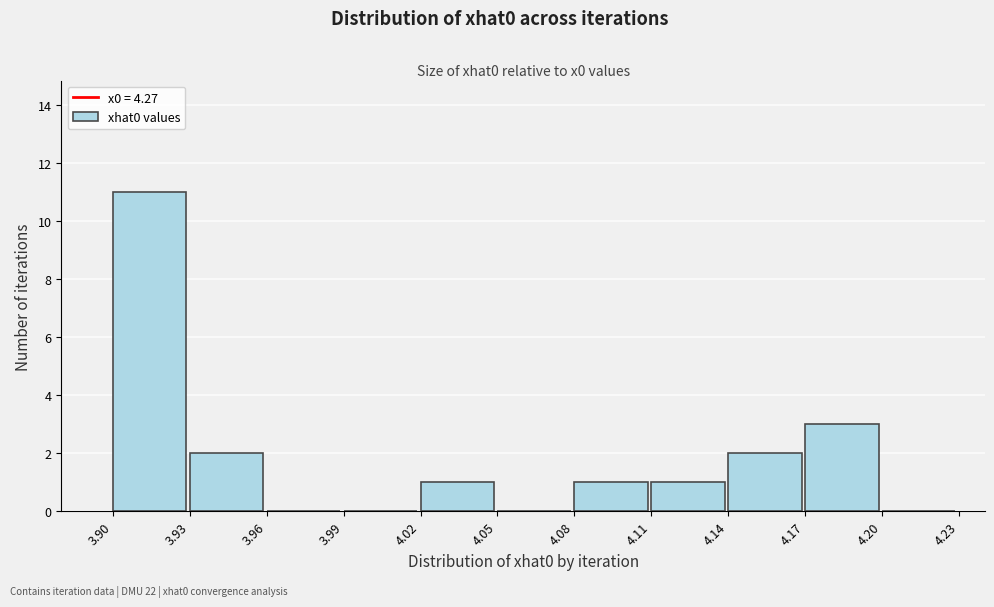

Over which range of the x-axis is the bar tallest?

3.90 to 3.93